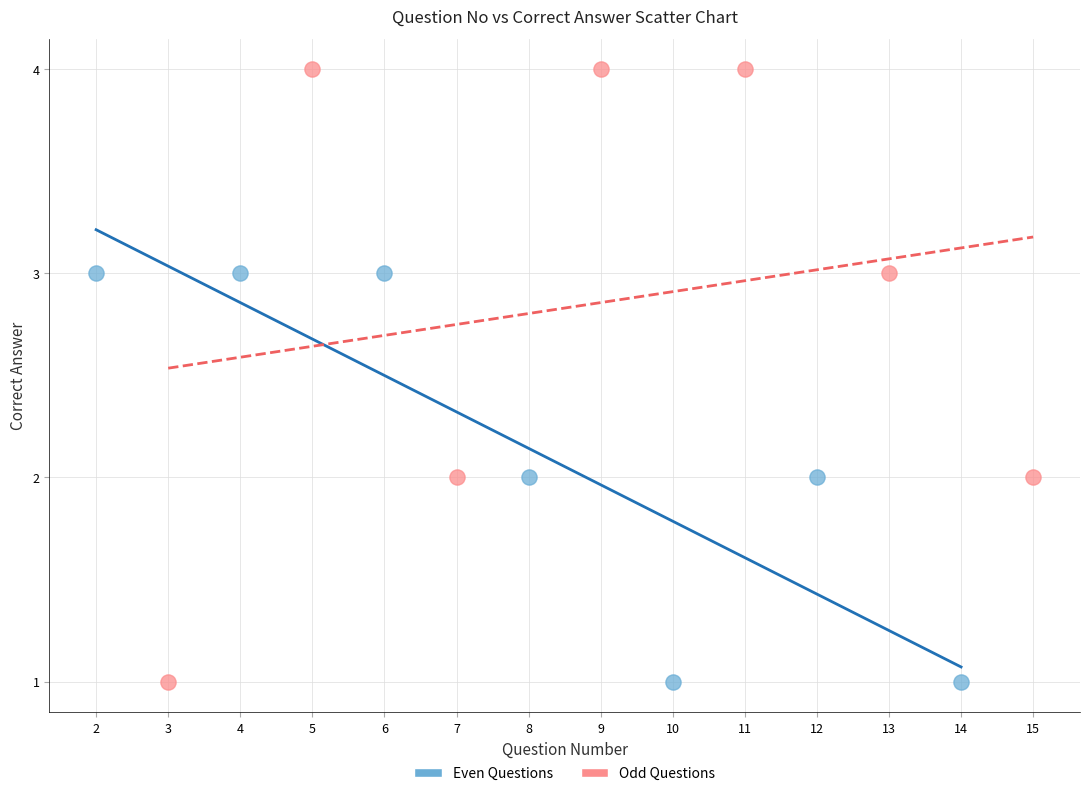

Which series has the largest Y range (max minus min)?

Odd Questions